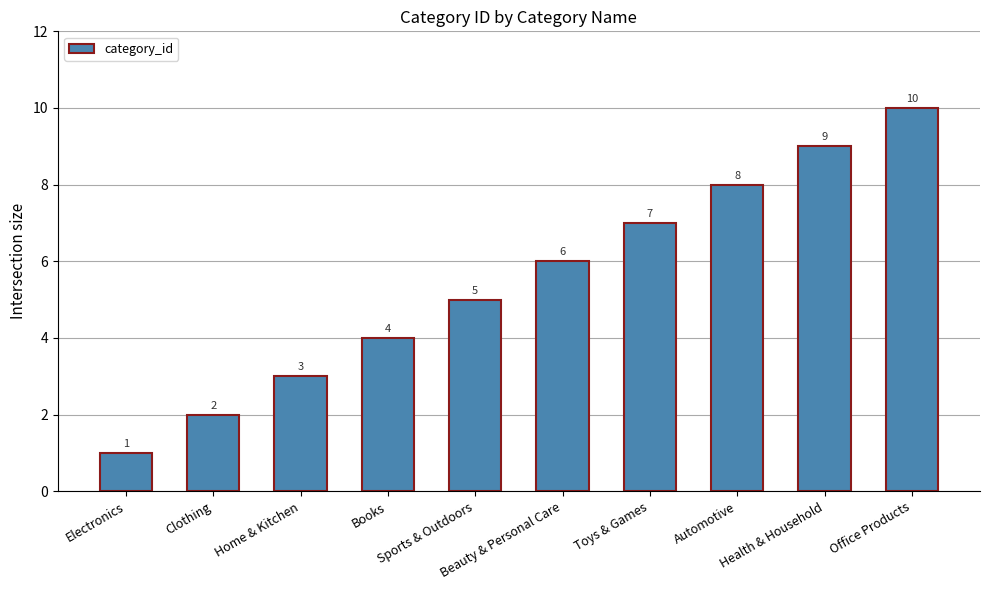

List the labels in order of value, smallest first.

Electronics, Clothing, Home & Kitchen, Books, Sports & Outdoors, Beauty & Personal Care, Toys & Games, Automotive, Health & Household, Office Products